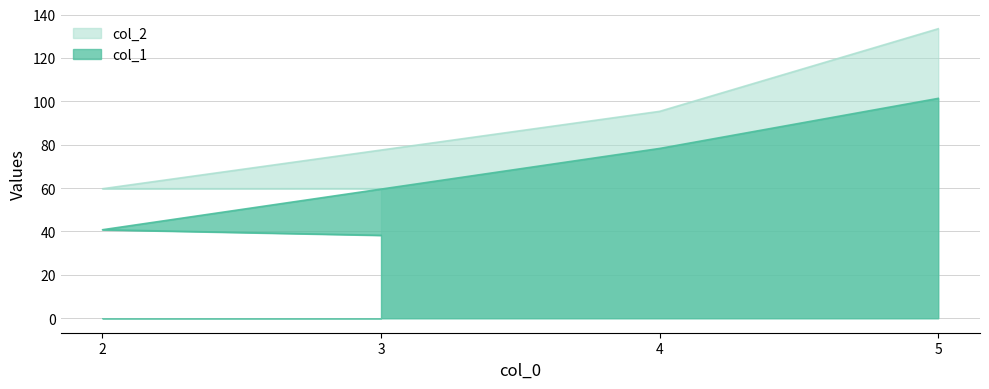

Rank the series by their maximum value, from lowest to highest.

col_1, col_2